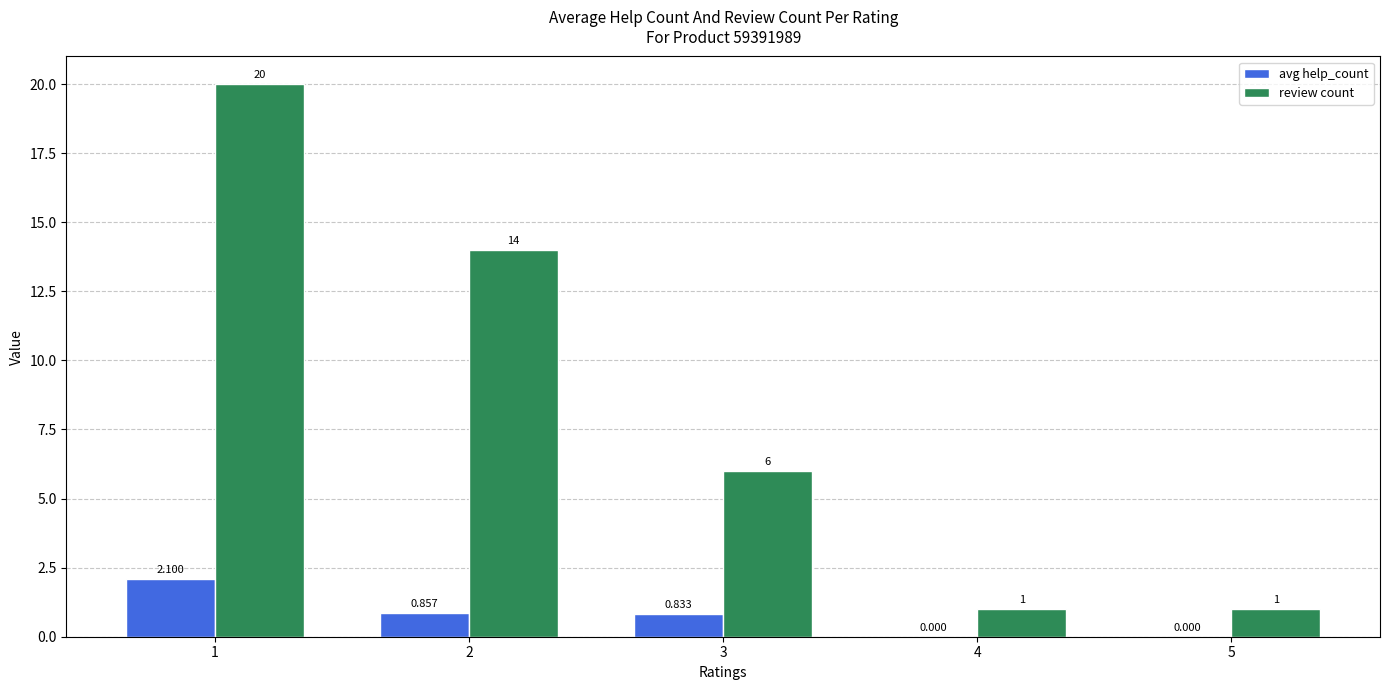

How many data points does each series have?

5